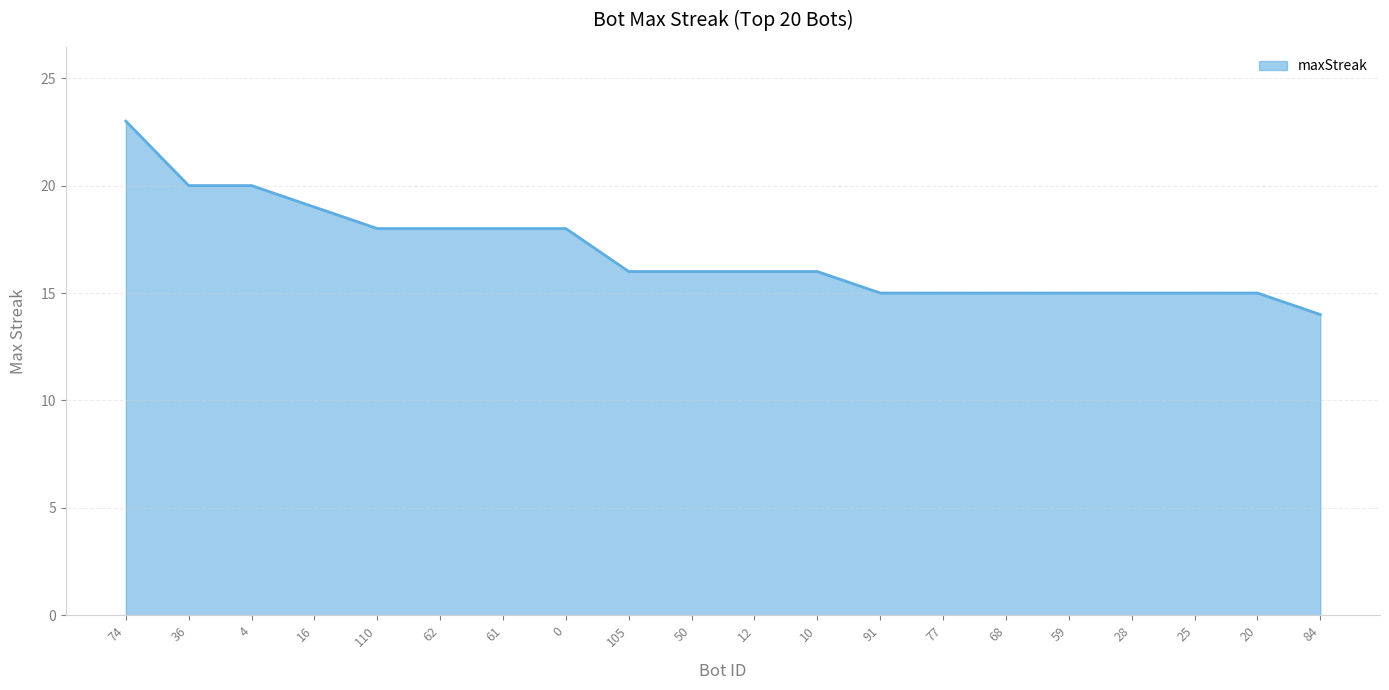

Which has a higher value, 84 or 105?

105